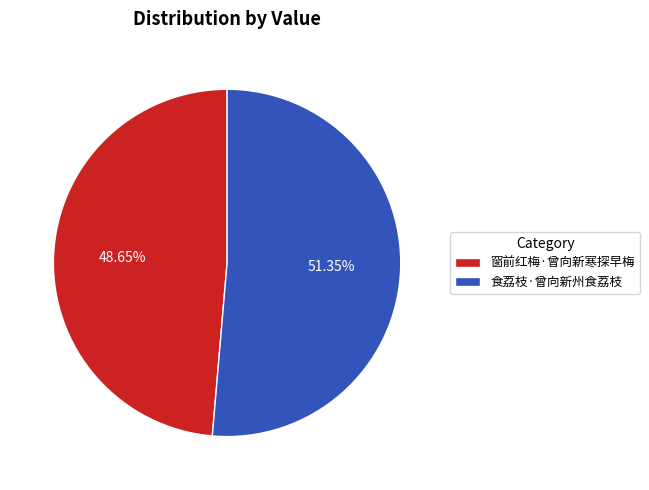

What percentage is the 食荔枝·曾向新州食荔枝 slice, to the nearest percent?

51%